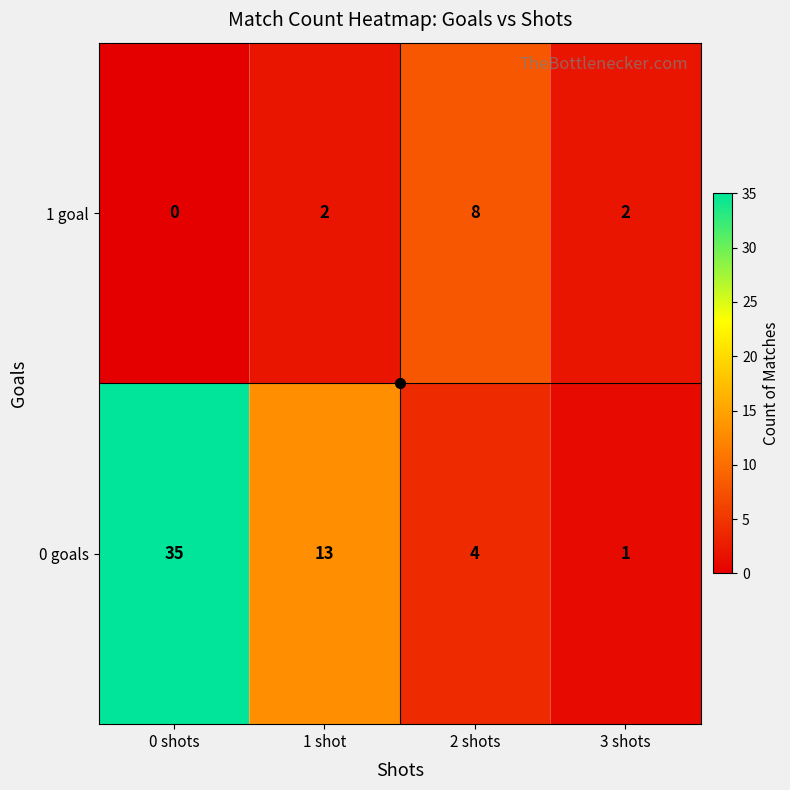

At which category is the sum across all series the highest?

0 shots